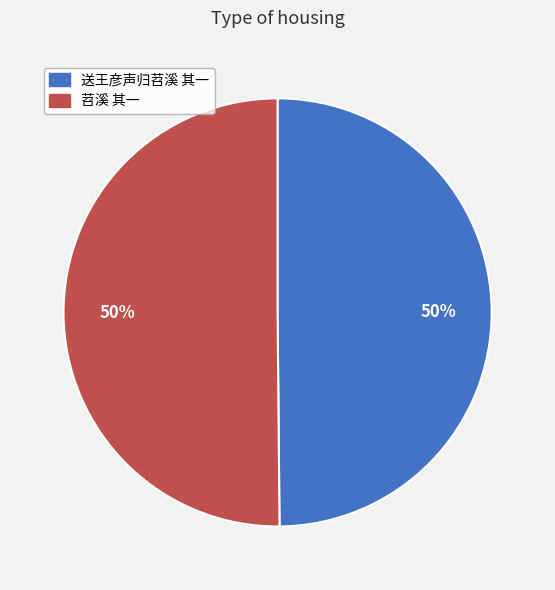

To the nearest percent, what portion does 送王彦声归苕溪 其一 represent?

50%